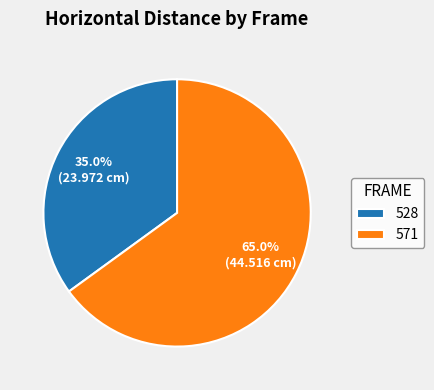

Does any single category account for the majority?

Yes